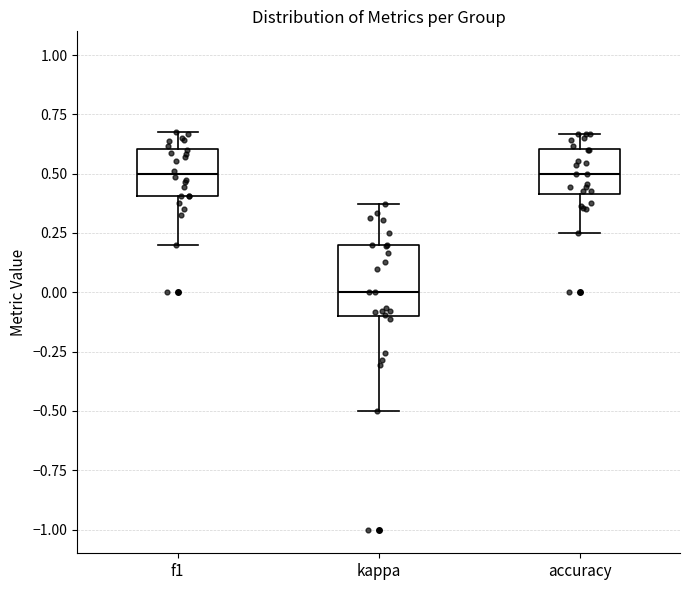

Reading left to right, read every box against the y-axis: the position of its median line, the range the box covers, and the ends of its whiskers. The values are not printed on the chart, so give them approximately, as read against the axis.

f1: median 0.50, box 0.40 to 0.60, whiskers 0.20 to 0.70
kappa: median 0.00, box -0.10 to 0.20, whiskers -0.50 to 0.35
accuracy: median 0.50, box 0.40 to 0.60, whiskers 0.25 to 0.65